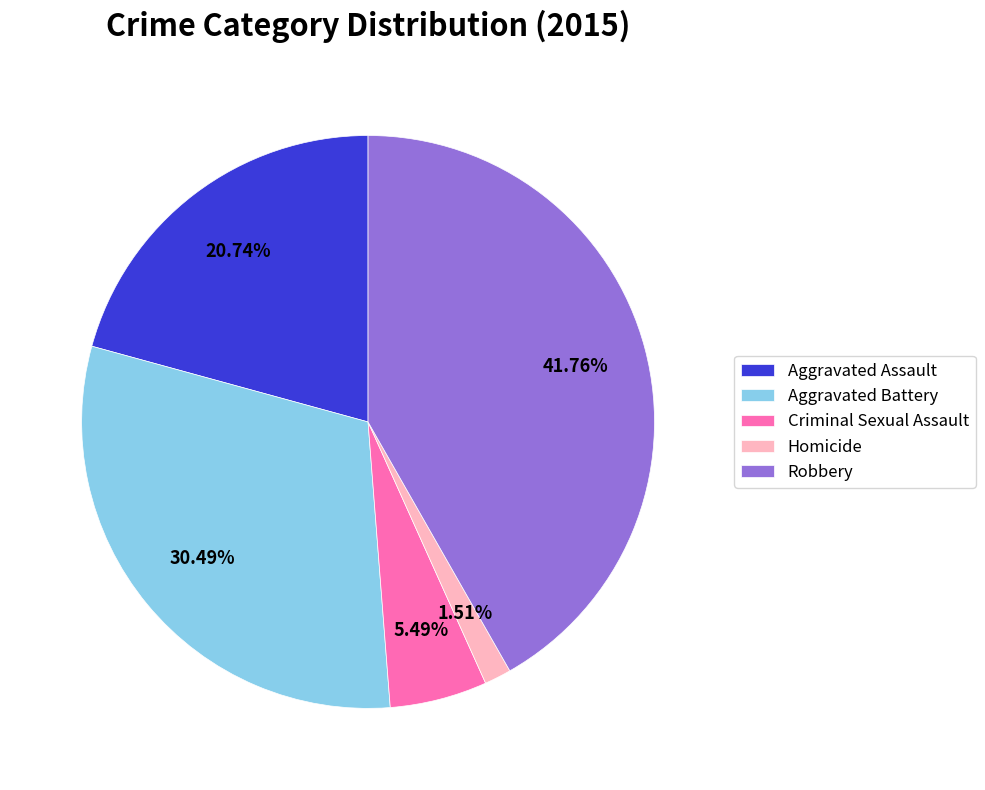

Is there any slice that represents more than half of the pie?

No